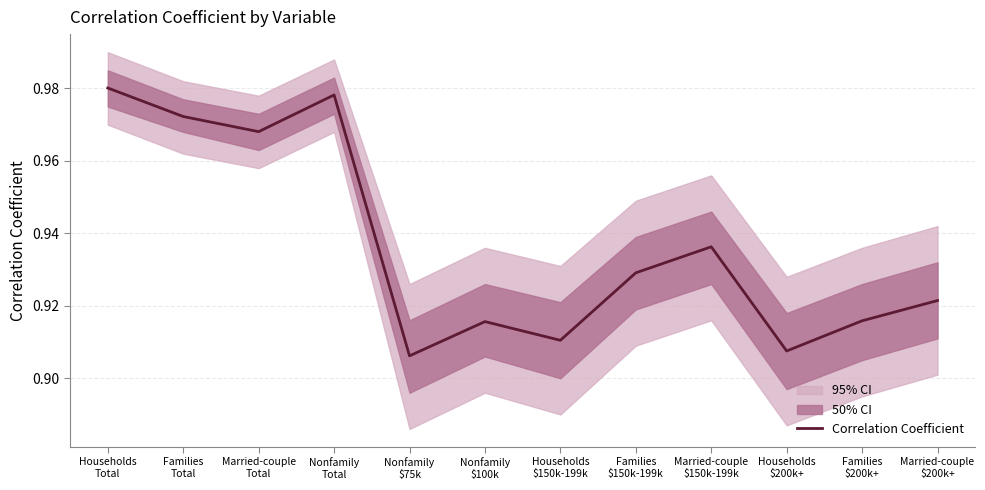

What is the label of the 11th point from the left?

Families
$200k+